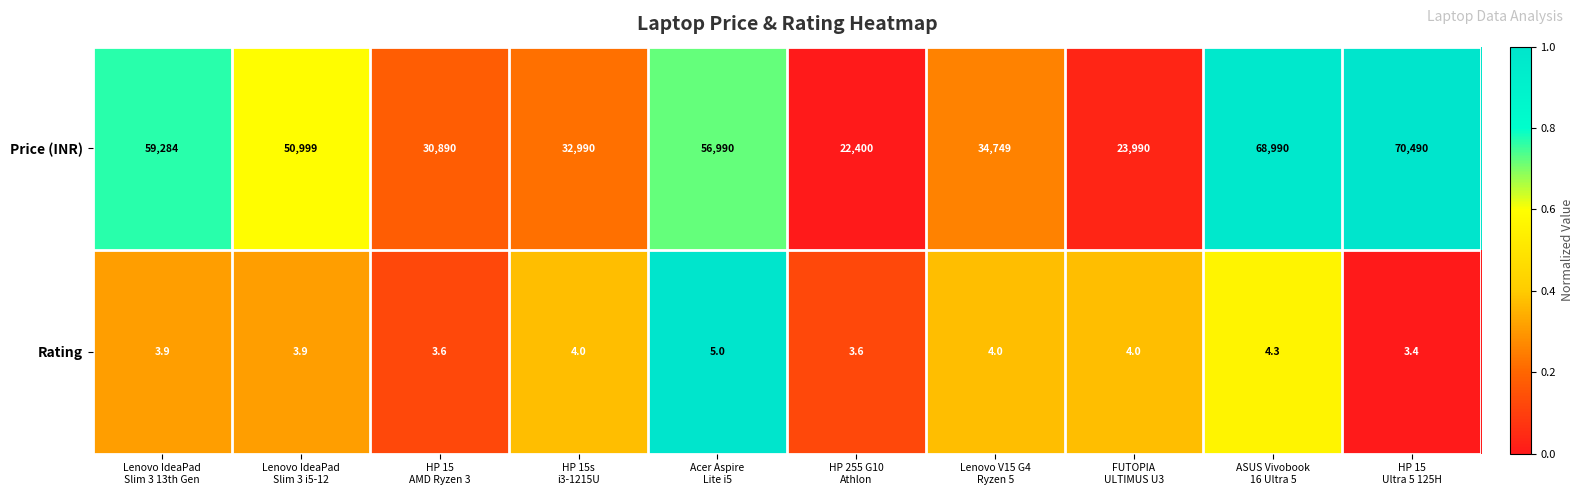

Which series changed the most between Acer Aspire
Lite i5 and FUTOPIA
ULTIMUS U3?

Price (INR)